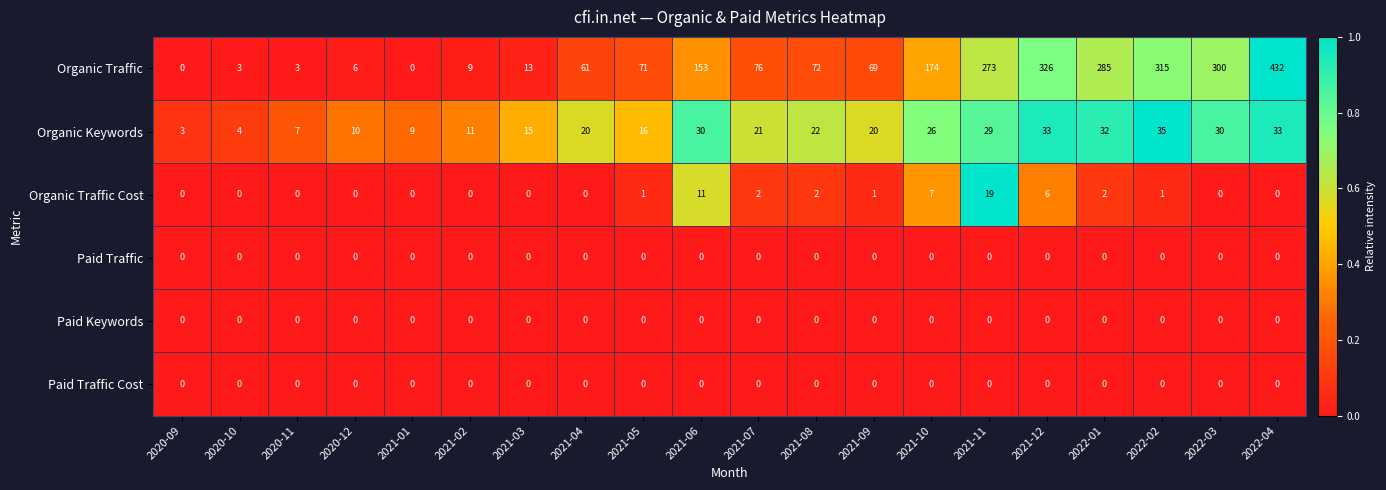

What is the difference between the highest and lowest values at 2021-11?

273